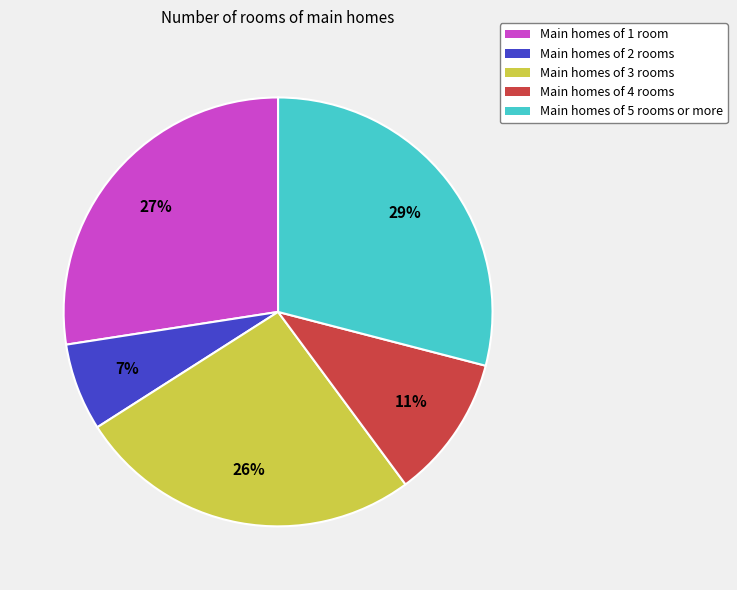

To the nearest percent, what is the average slice percentage?

20%